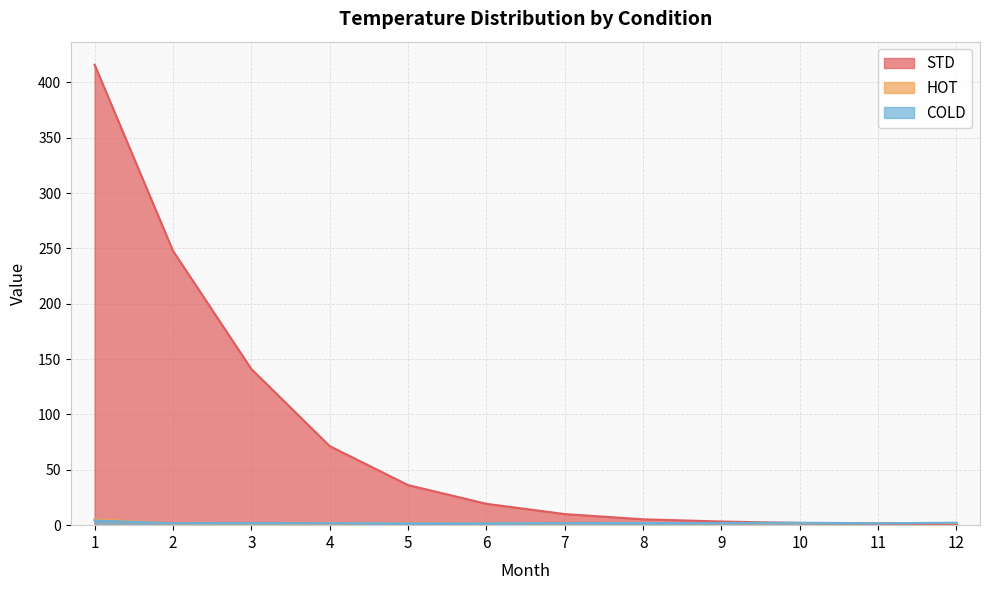

What is the difference between the maximum and minimum values in the COLD series?

2.4